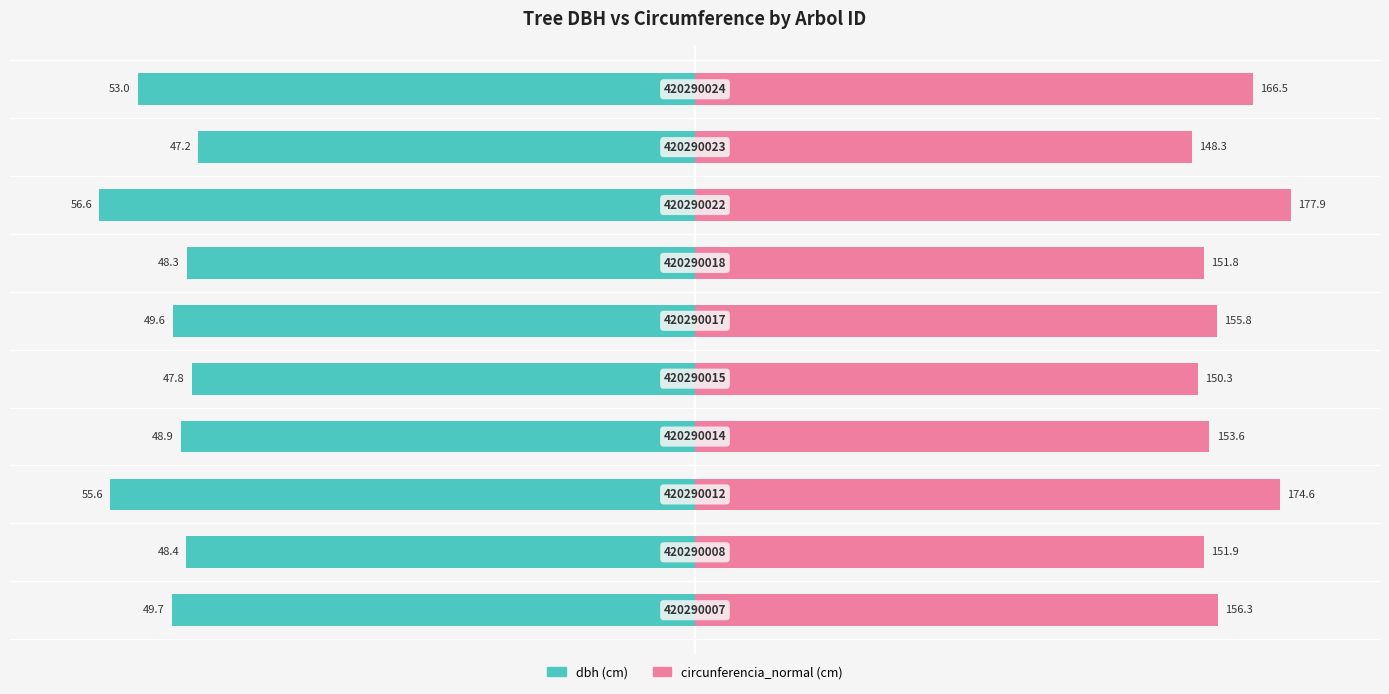

Is it true that dbh equals -48.6 at 3?

False